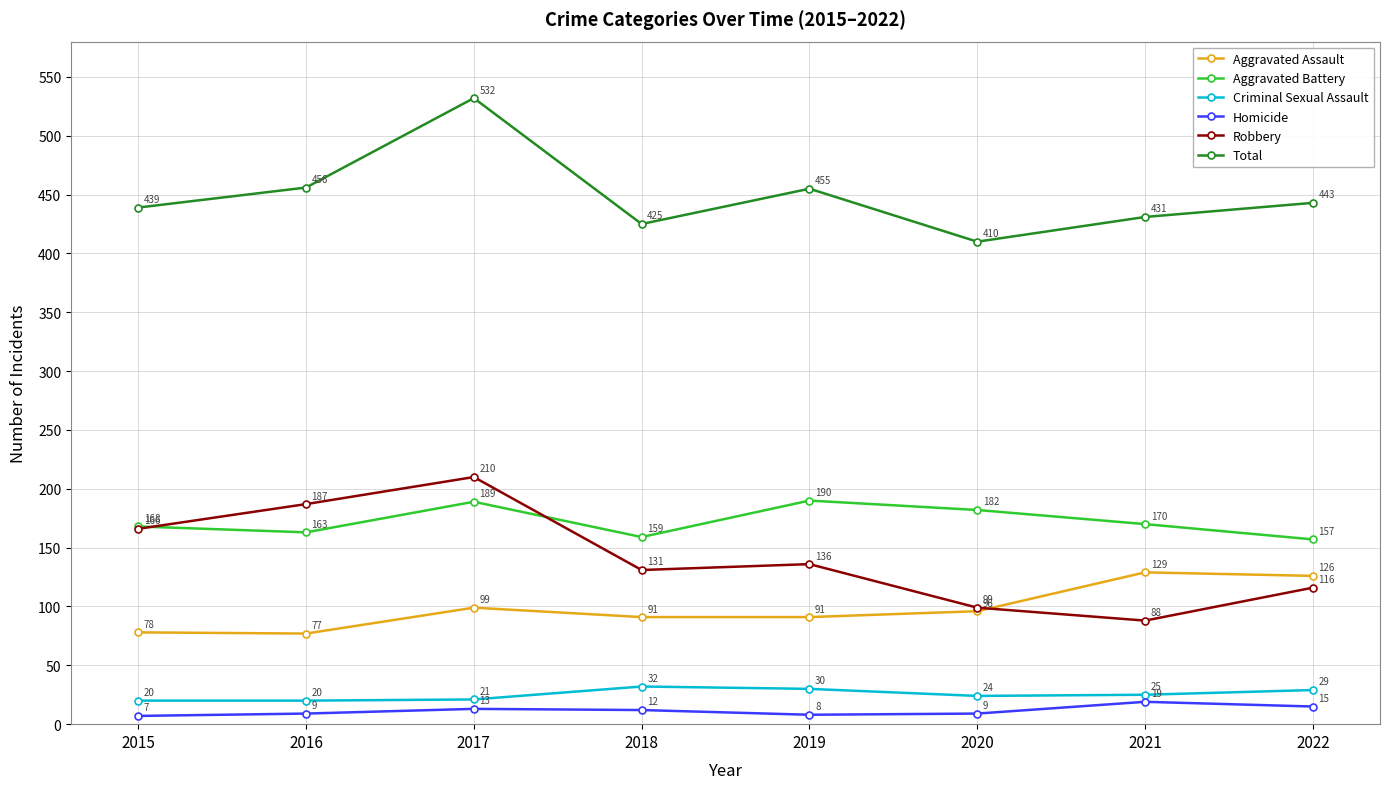

Where do Robbery and Aggravated Assault first cross each other?

2020 and 2021